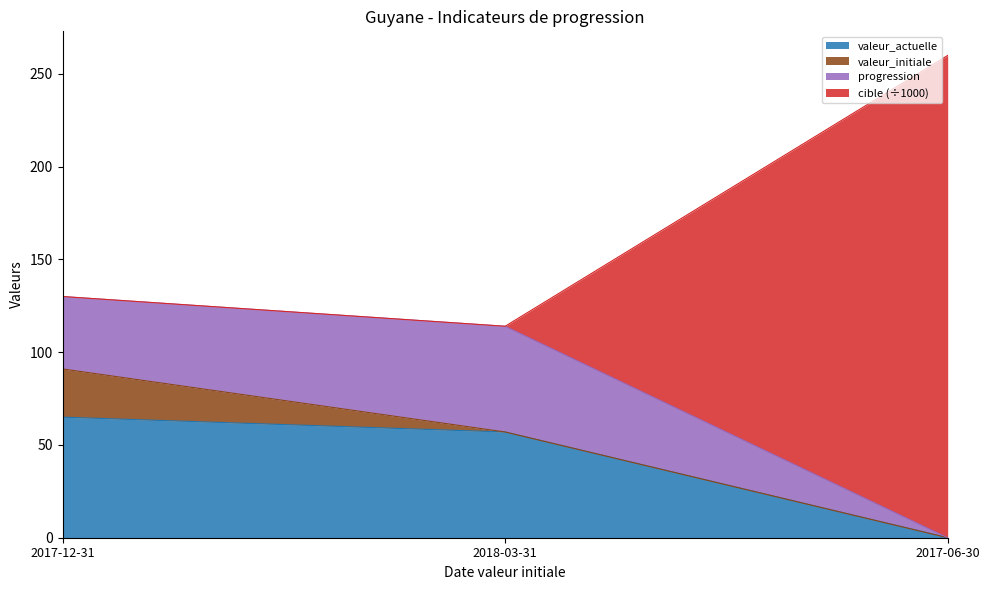

What is the maximum value for valeur_actuelle?

65.0